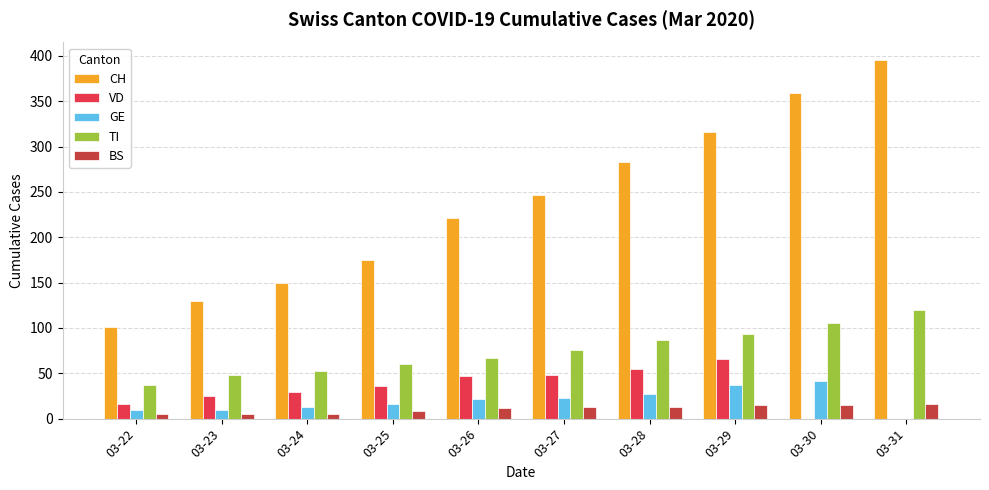

What are all the series names shown in the legend?

CH, VD, GE, TI, BS